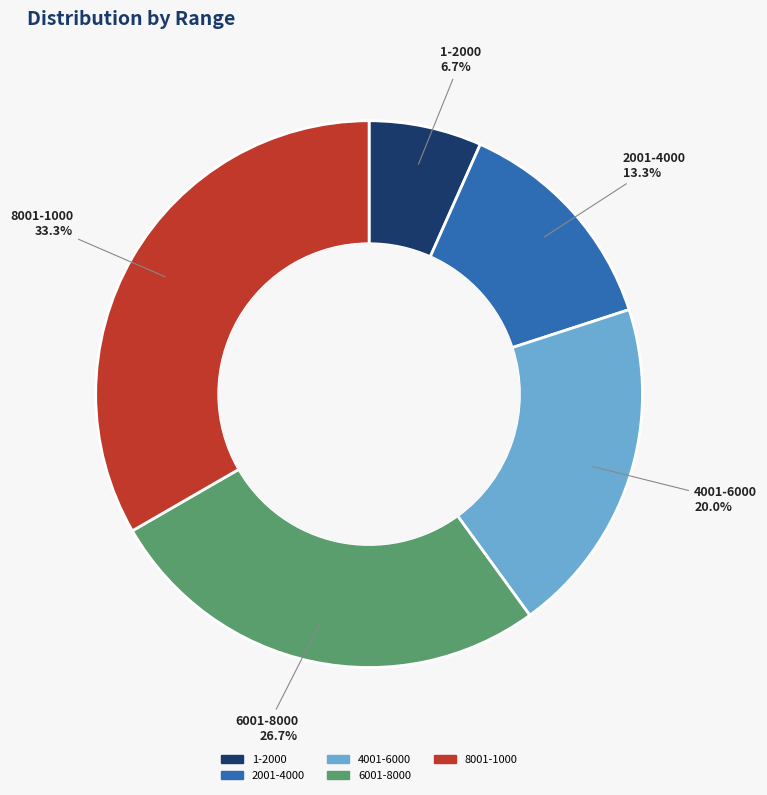

The 2001-4000 slice represents 23% of the pie. True or false?

False